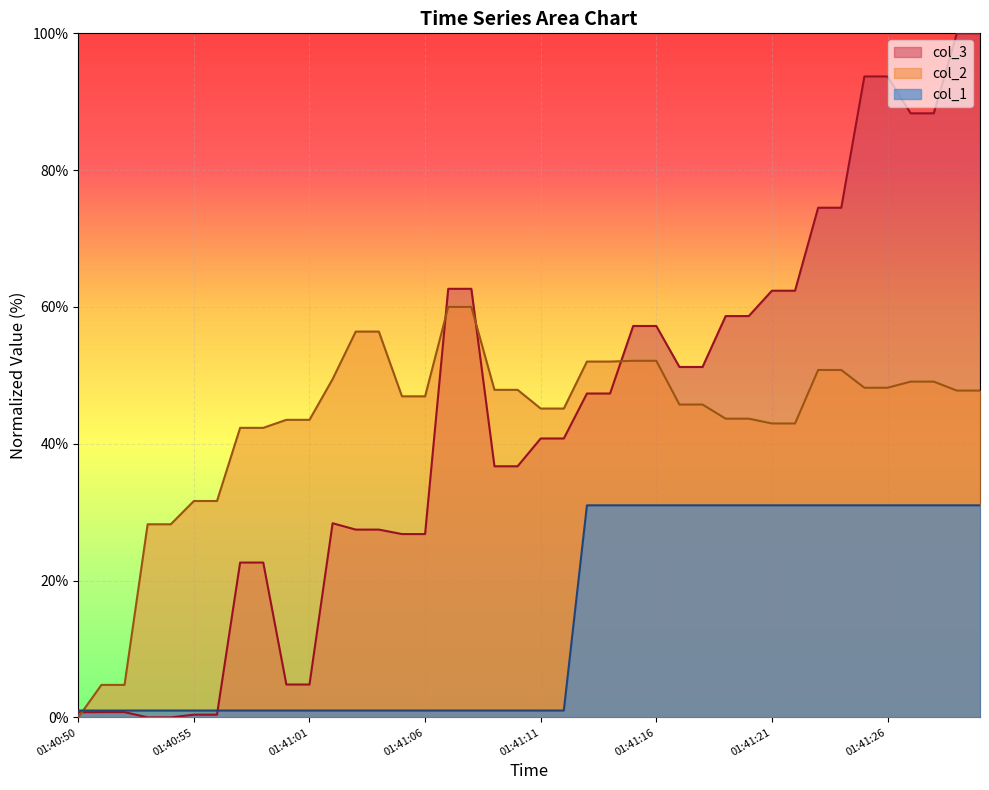

Does the chart display data point markers on the line(s)?

No